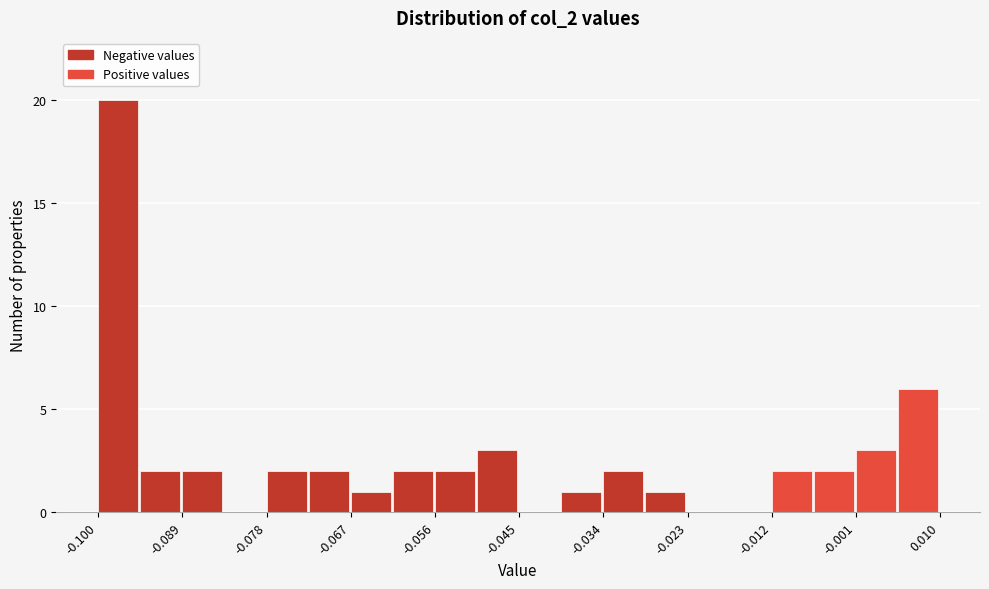

Around what value on the x-axis is the tallest bar? Give the approximate position of its centre, as read against the axis.

-0.098